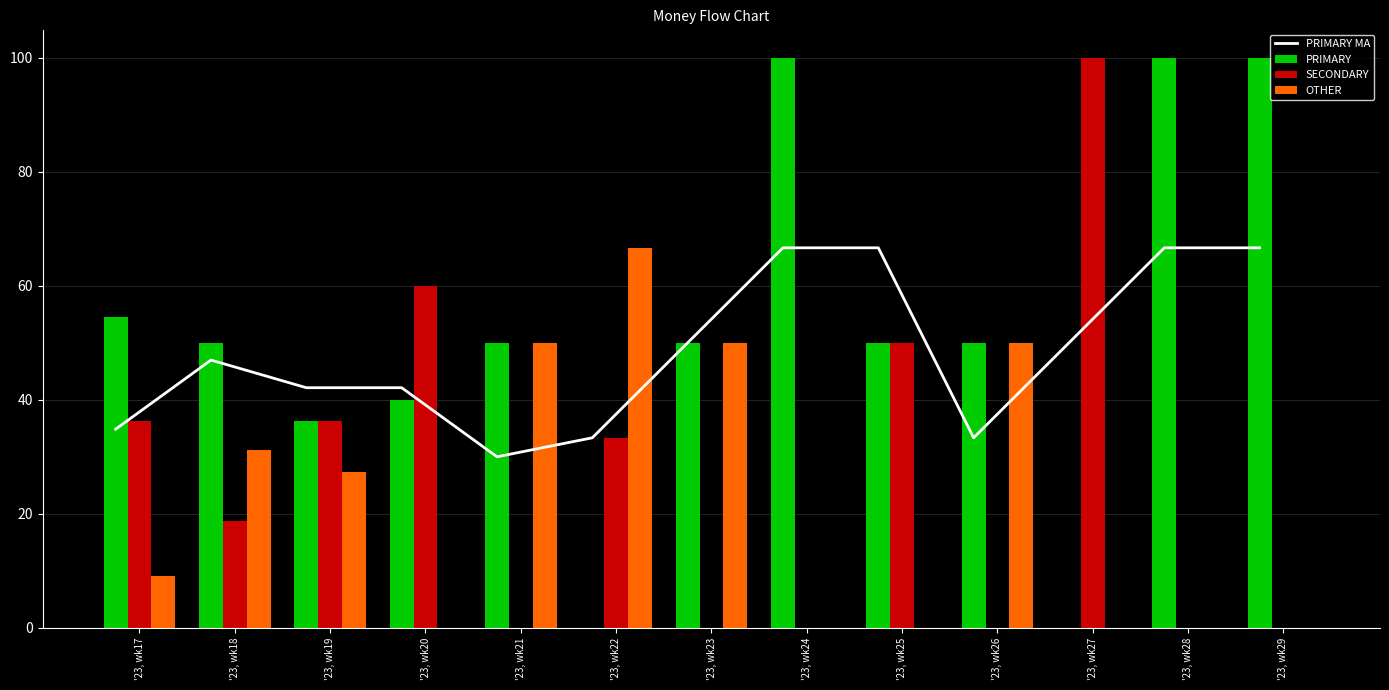

What is the difference between the SECONDARY values at '23, wk25 and '23, wk28?

50.0